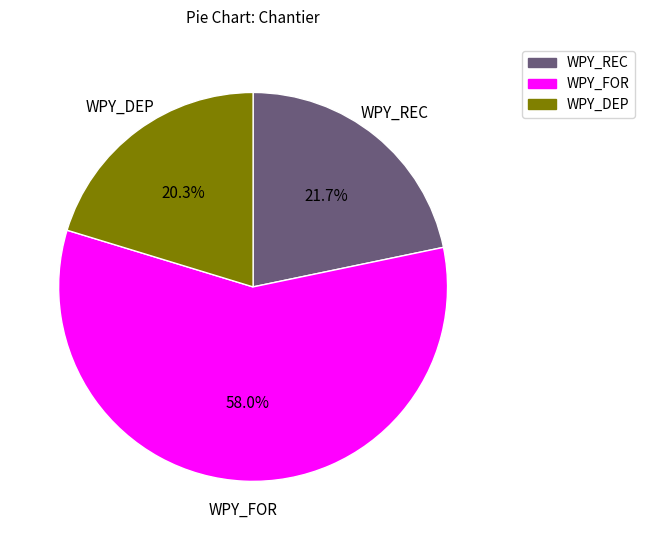

Which category has the smallest portion of the pie?

WPY_DEP